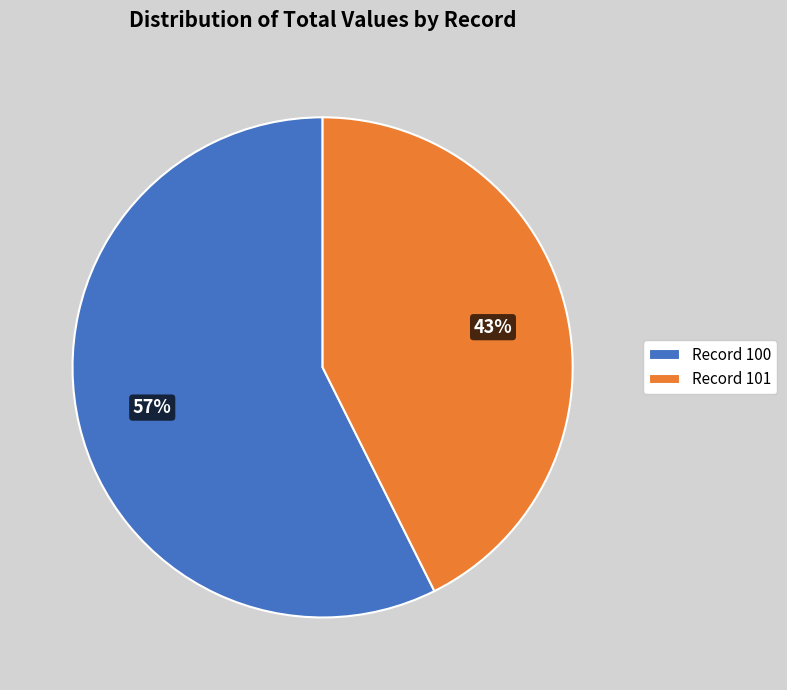

What percentage is the Record 101 slice, to the nearest percent?

43%